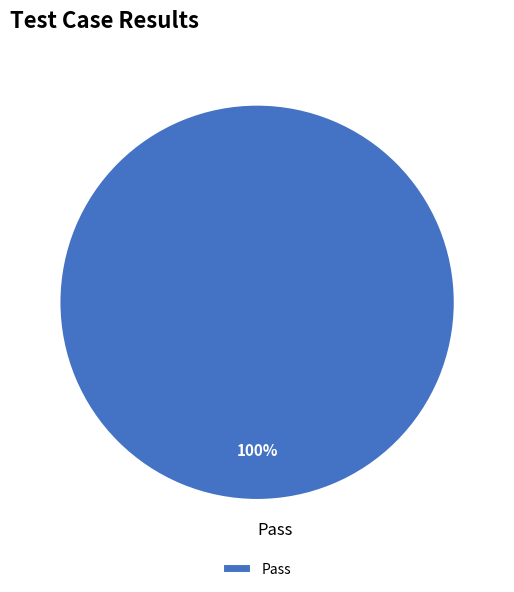

Does Pass represent more than half of the total?

Yes